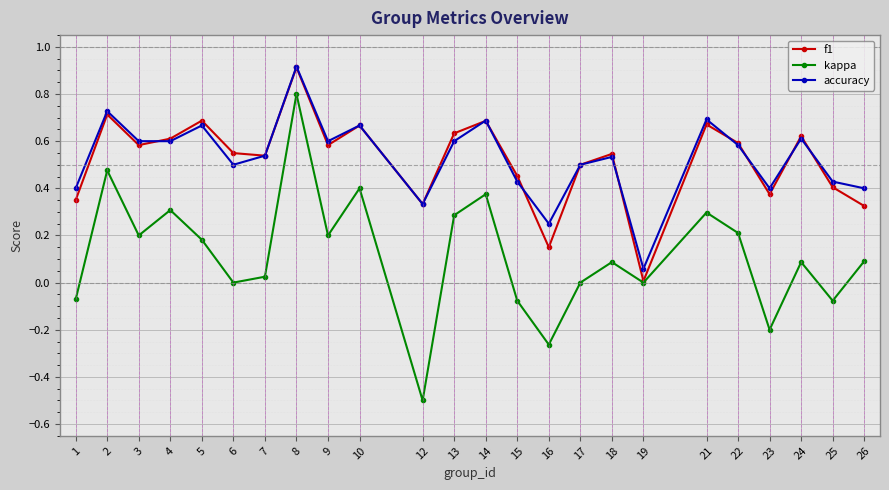

The kappa series shows 0.4 at 14. True or false?

True